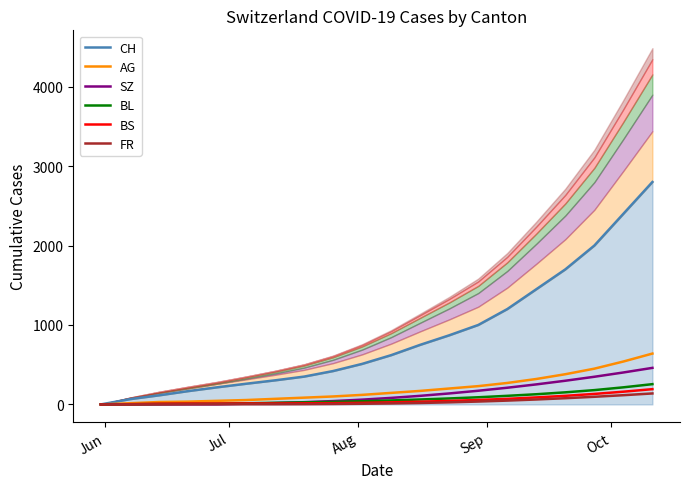

What are all the series names shown in the legend?

CH, AG, SZ, BL, BS, FR